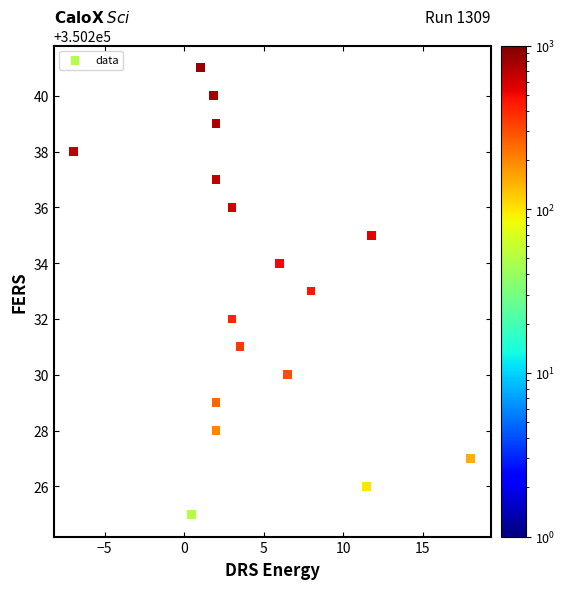

What is the range of Y values (max minus min)?

16